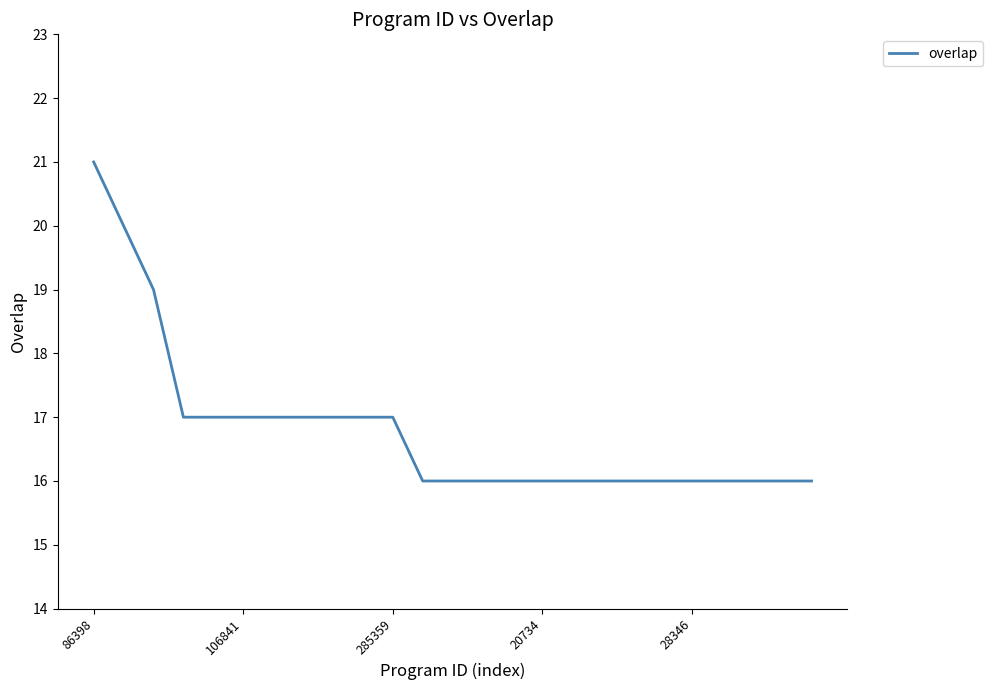

What is the minimum value shown in the chart?

16